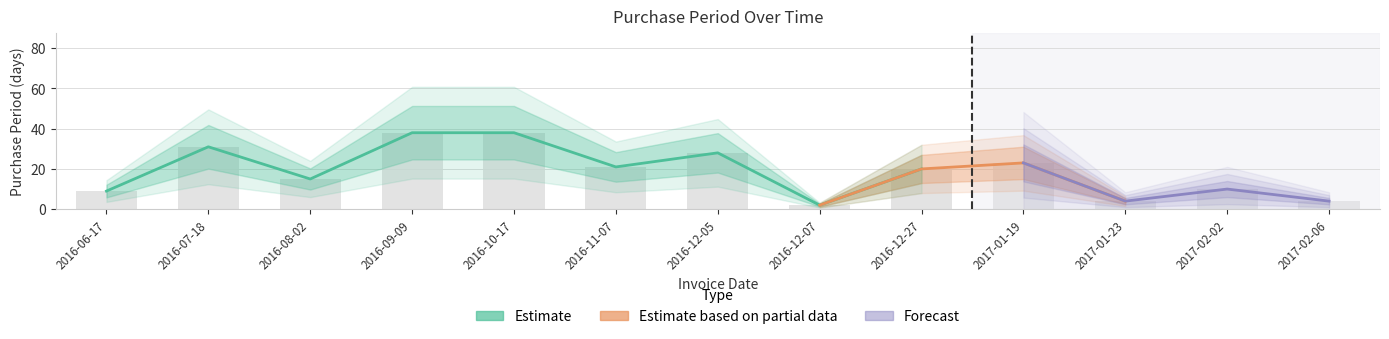

Where does the data first go above 20?

2016-07-18